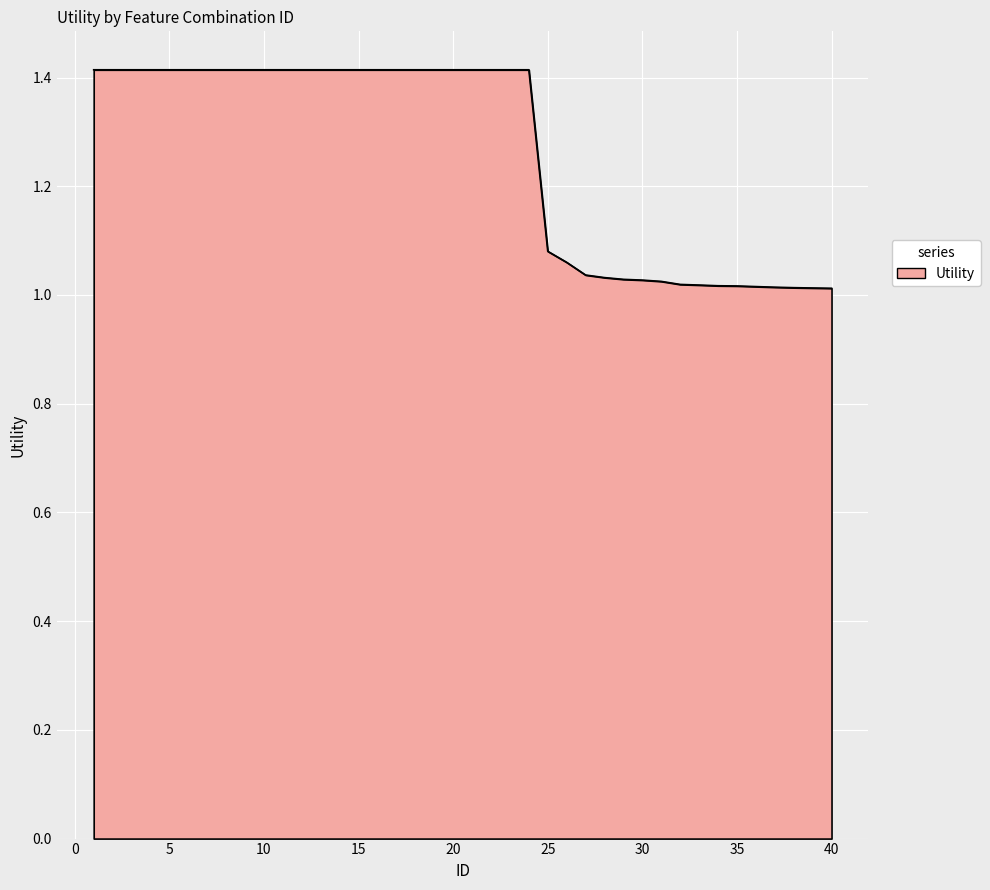

What is the greatest value displayed?

1.4